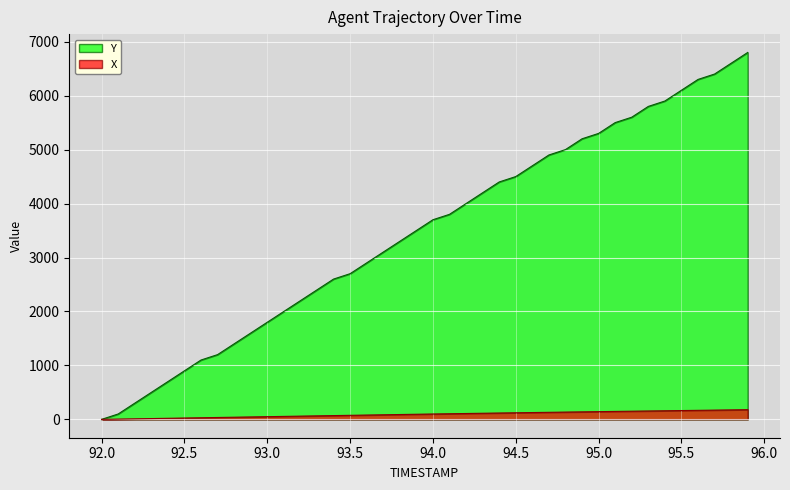

What is the spread (max minus min) of values at 95.5?

5936.4